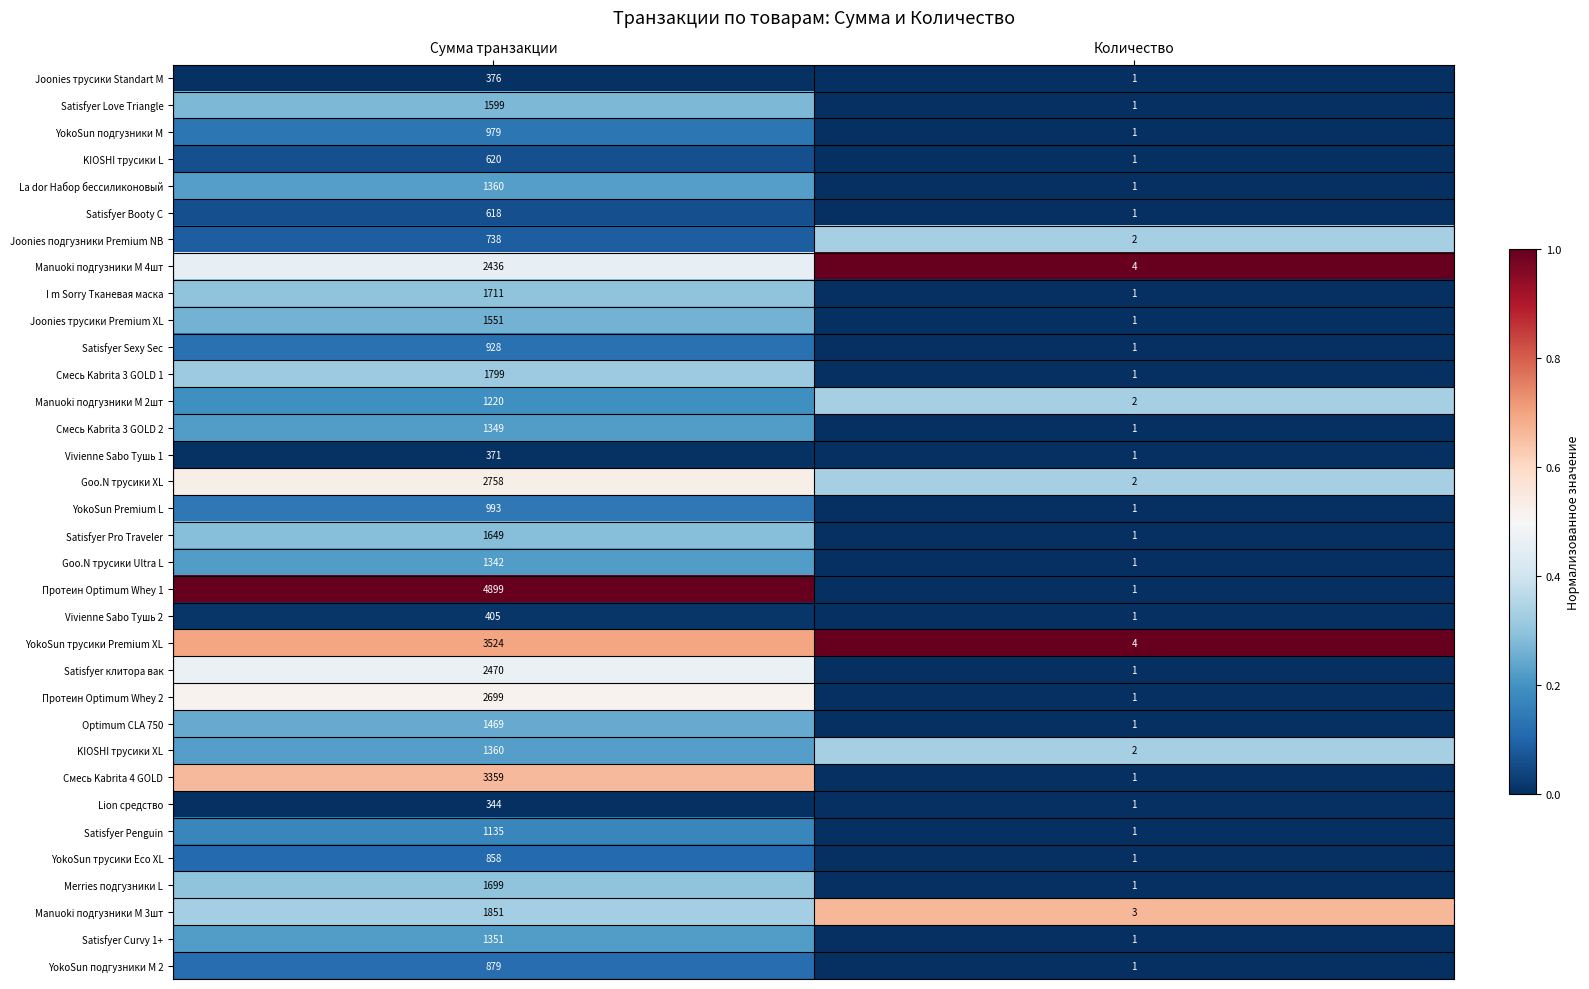

The value of KIOSHI трусики L at Сумма транзакции is 620. True or false?

True